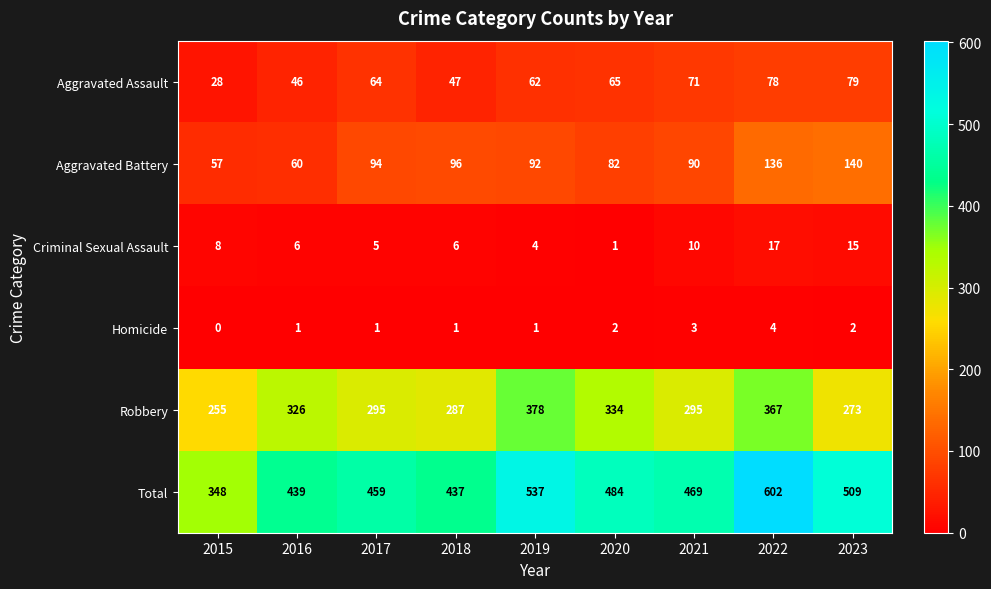

What is the difference between the maximum and minimum values in the Aggravated Battery series?

83